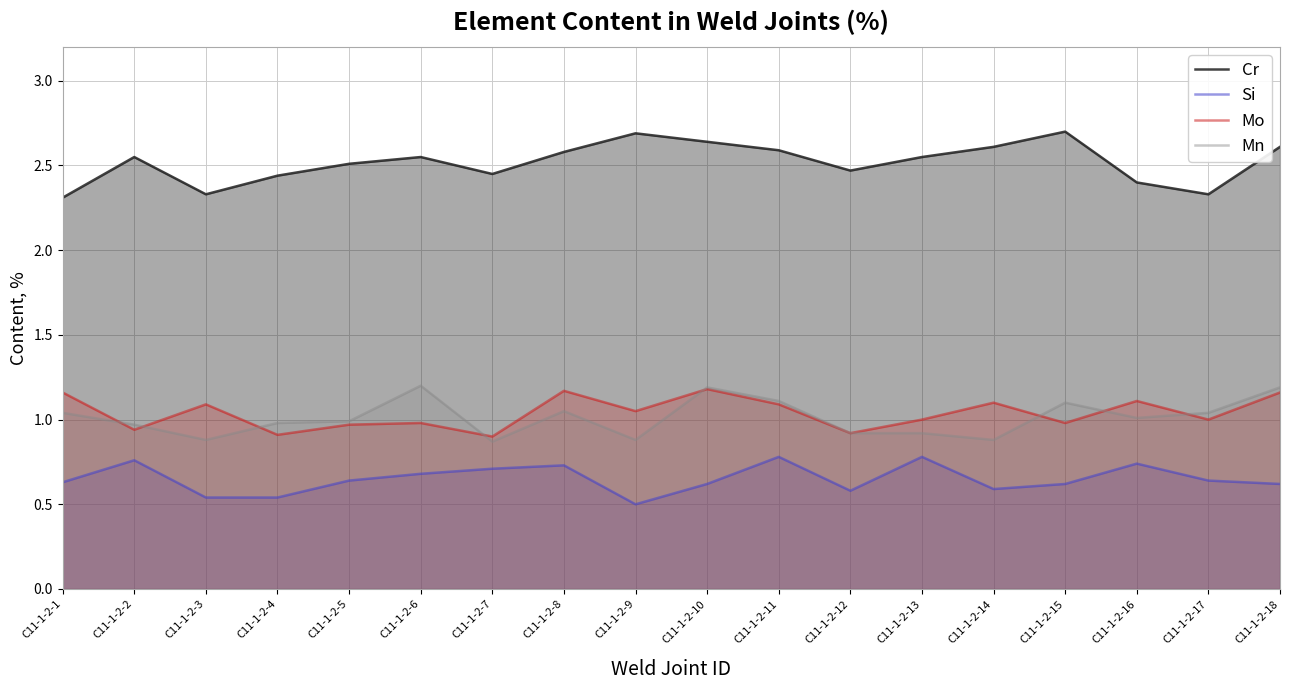

List the series in order of their peak value, highest first.

Cr, Mn, Mo, Si